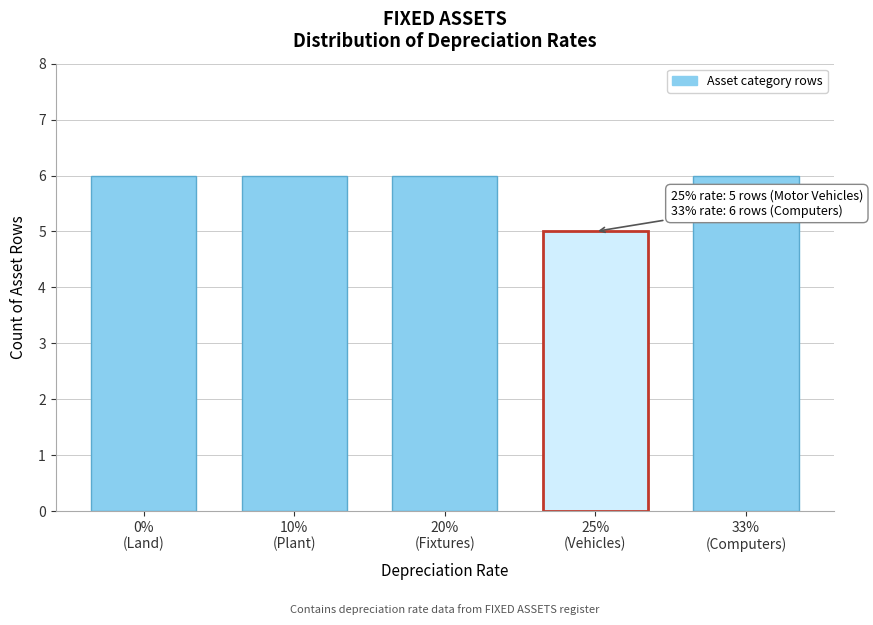

Reading left to right, transcribe all the data shown in this chart.

6	6	6	5	6